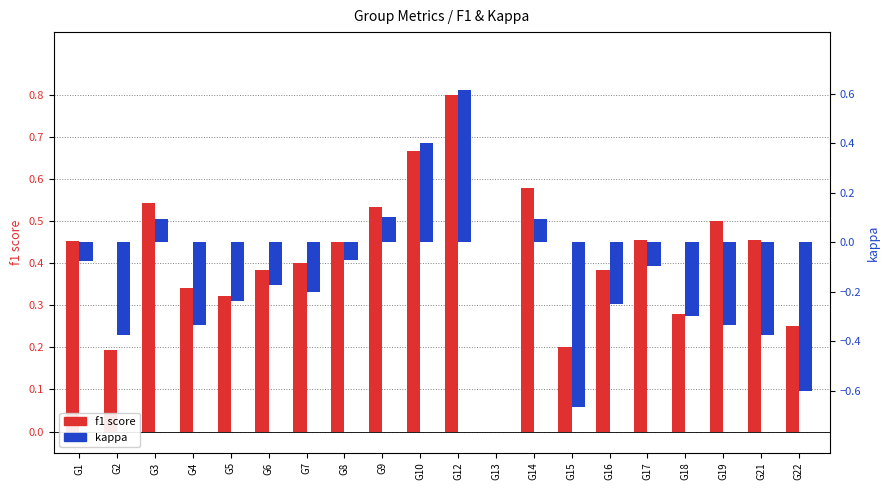

At which category is the sum across all series the highest?

G12